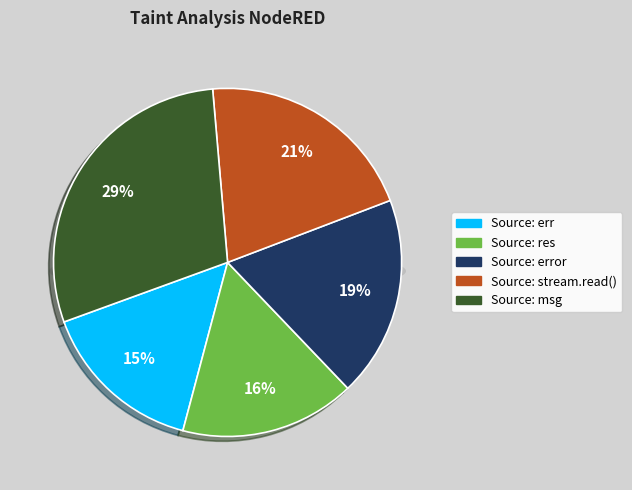

What percentage is the Source: err slice, to the nearest percent?

15%